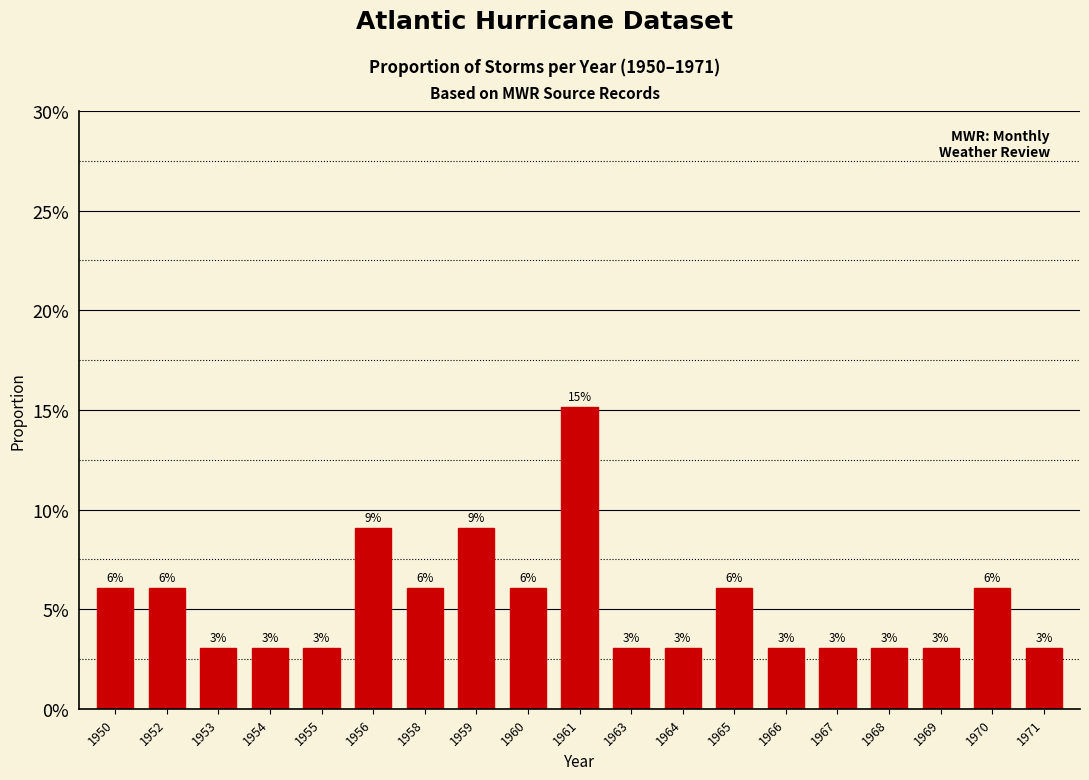

The value at 1965 is 0.1. True or false?

True